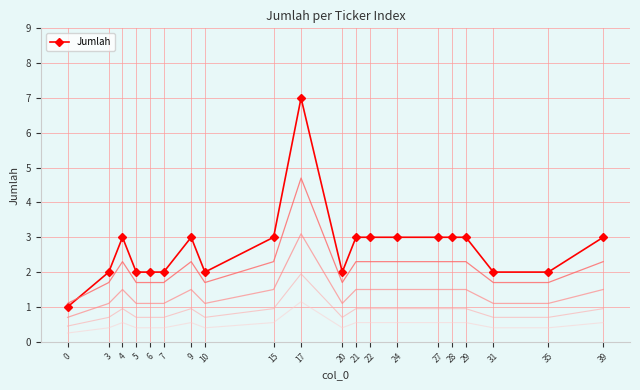

Rank the categories by value from highest to lowest.

17, 4, 9, 15, 21, 22, 24, 27, 28, 29, 39, 3, 5, 6, 7, 10, 20, 31, 35, 0